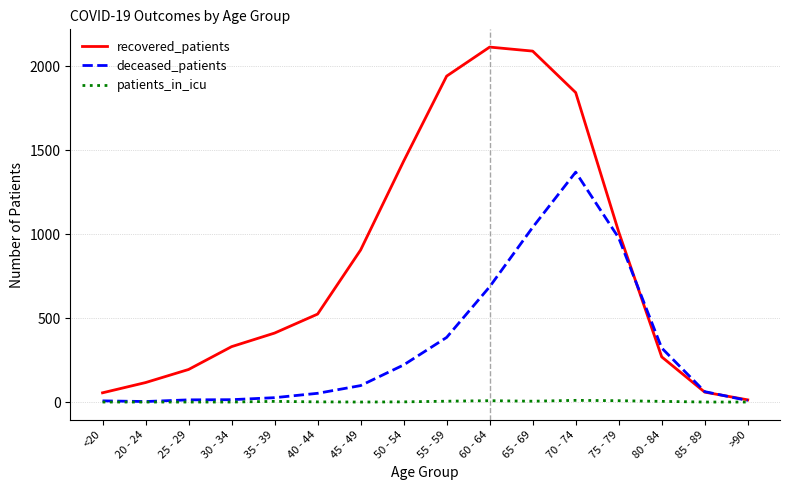

What is the greatest value displayed?

2115